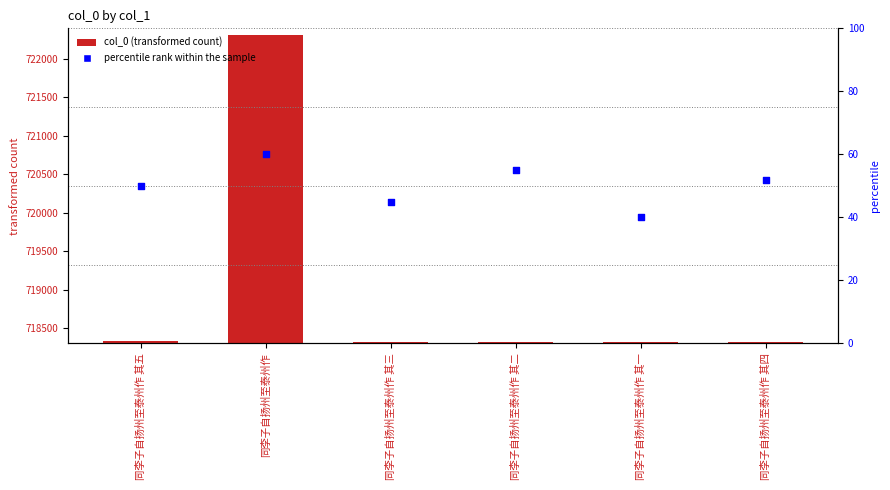

What is the total value across all series at 同李子自扬州至泰州作 其五?

718375